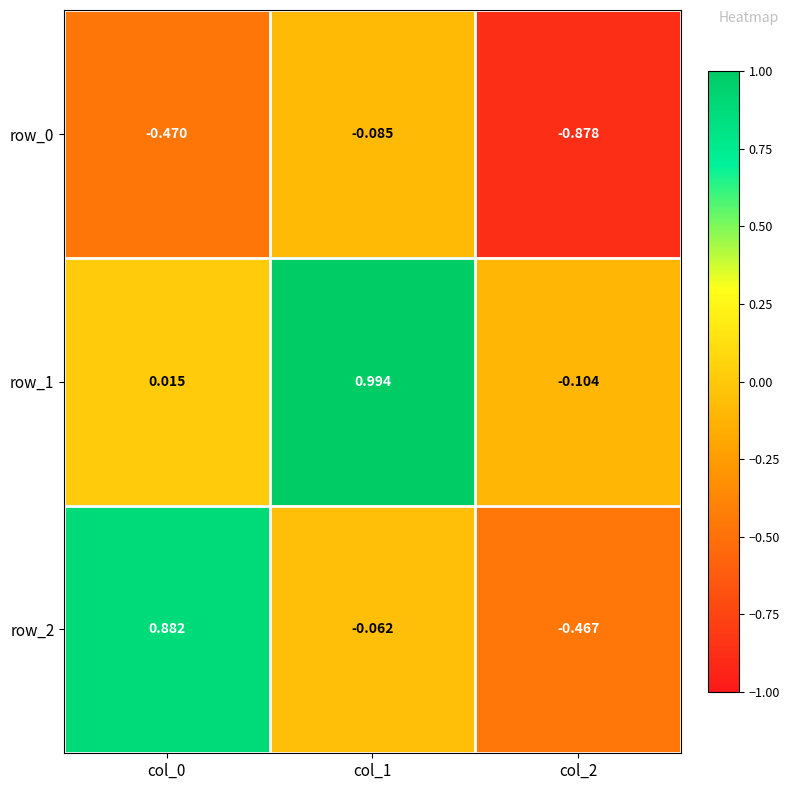

Which series changed the most between col_1 and col_2?

row_1